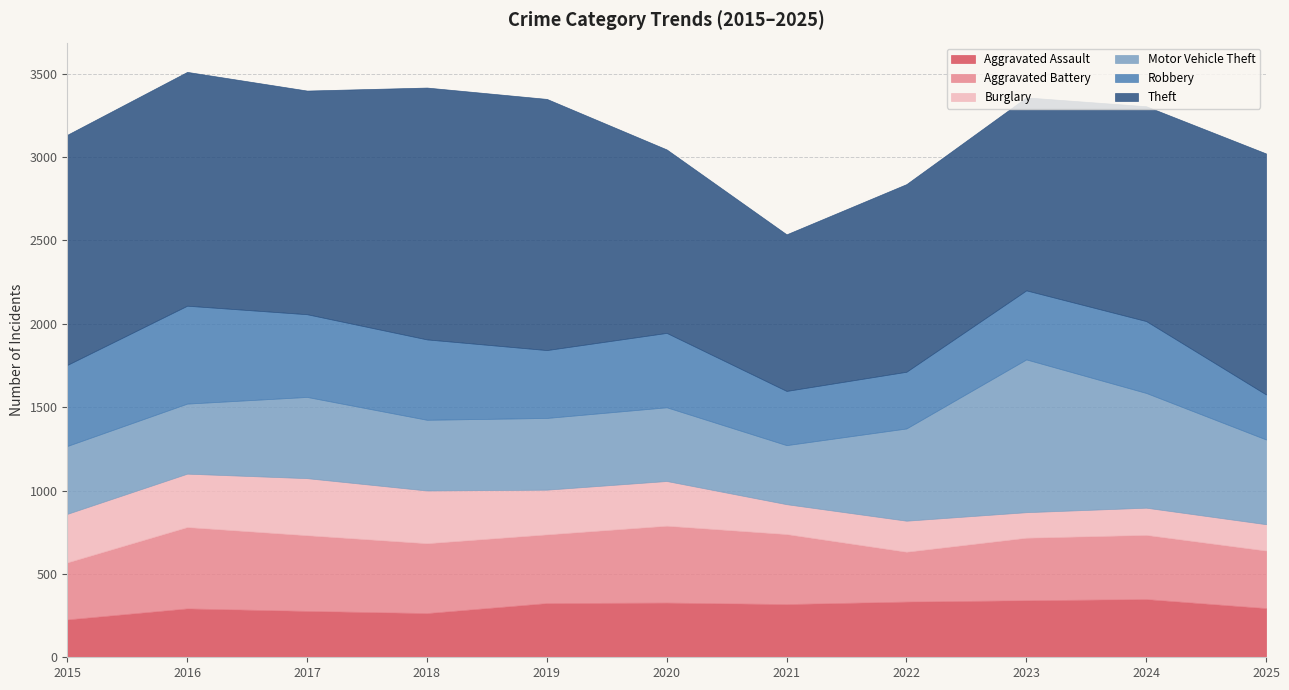

The value of Aggravated Assault at 2016 is 293. True or false?

True